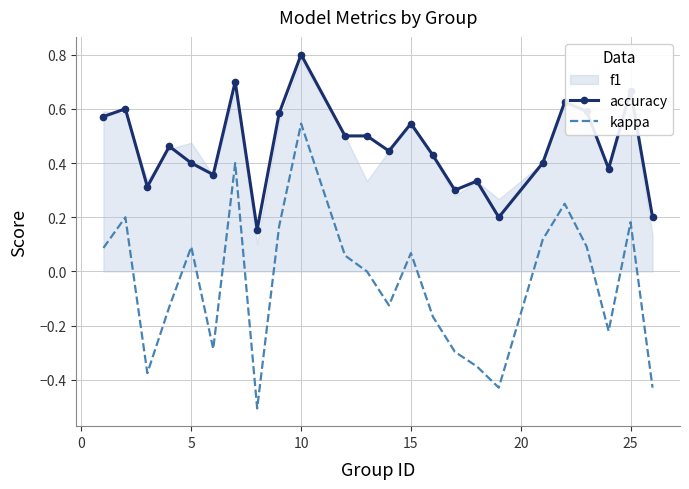

At which label does kappa reach its peak?

10